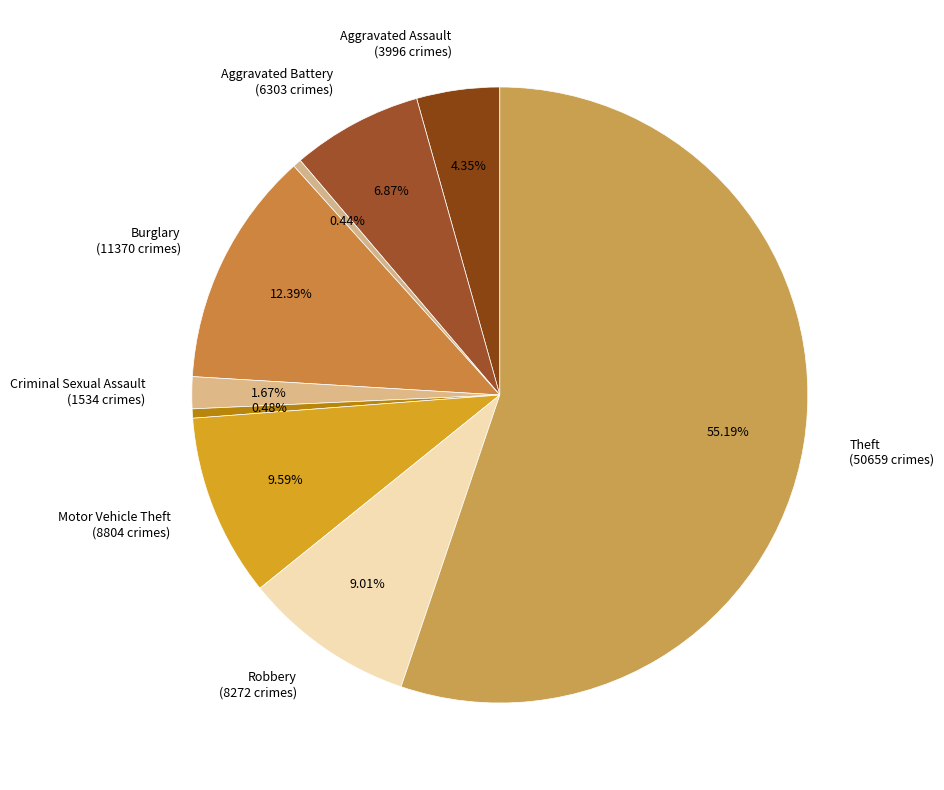

What is the majority slice?

Theft